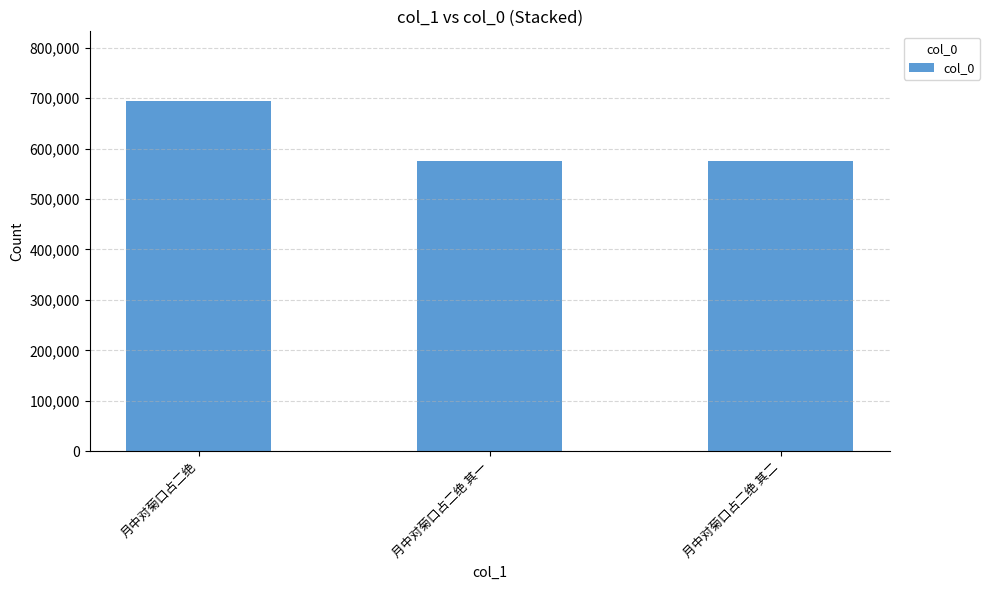

What is the sum of all values?

1843878